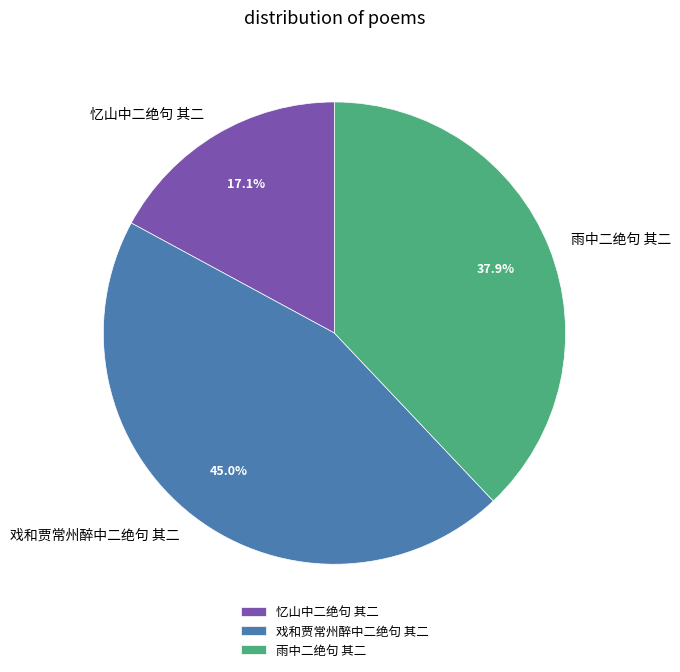

Count the number of slices in the pie.

3